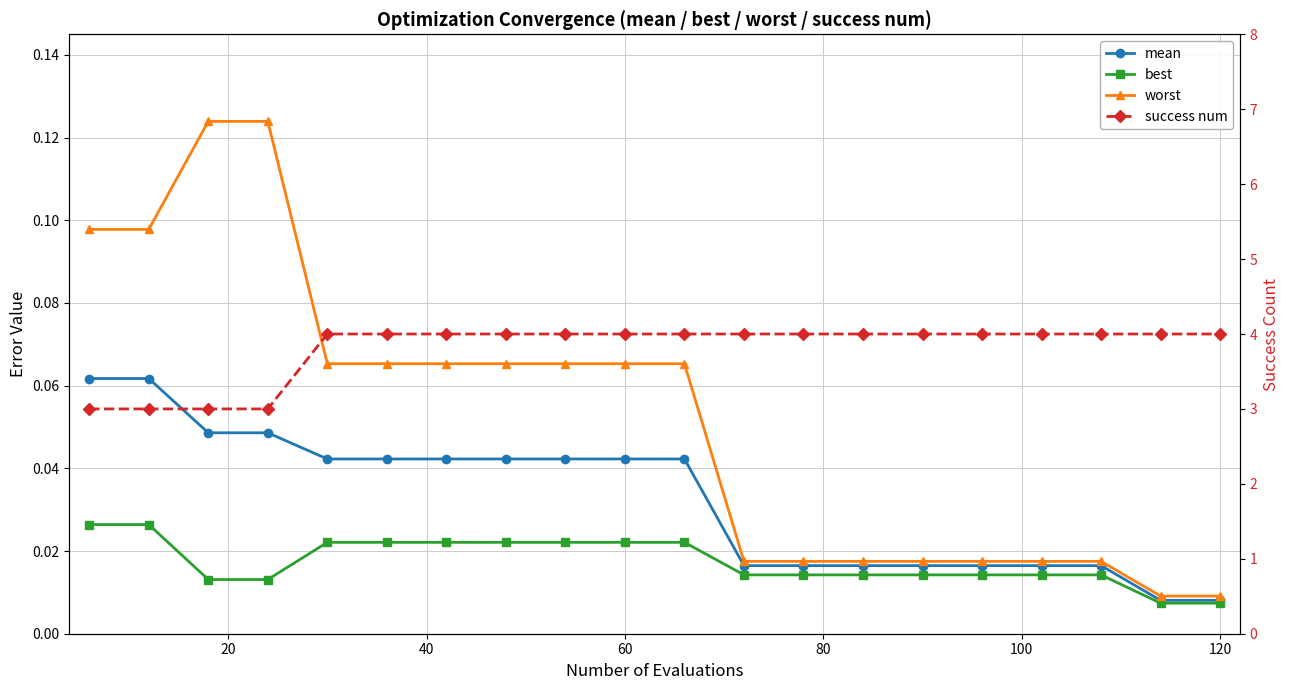

True or false: mean and success num intersect in this chart.

False